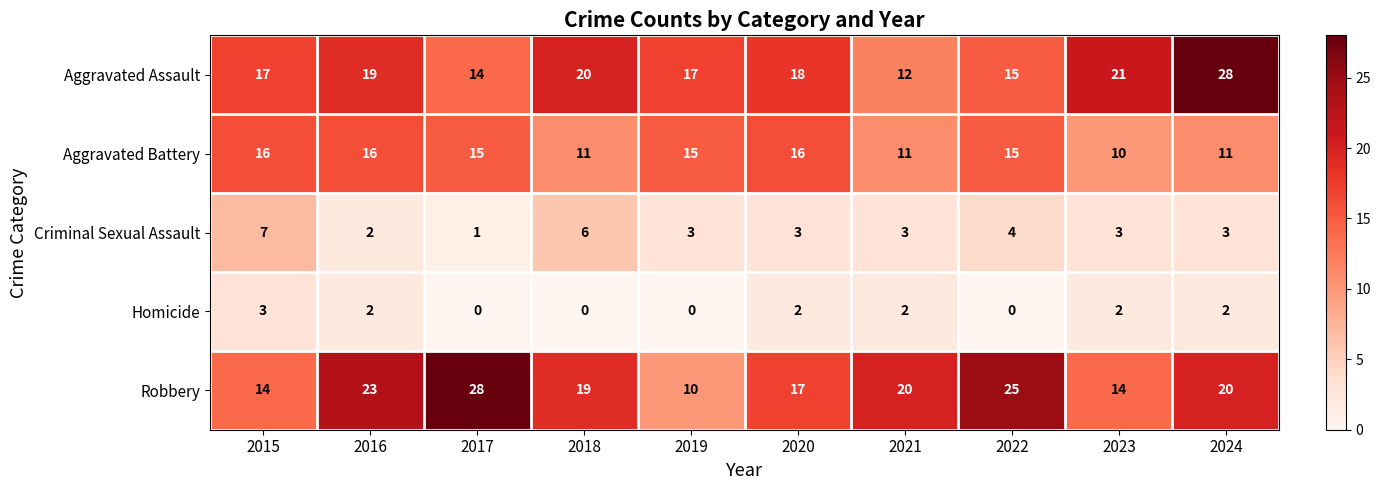

The value of Robbery at 2018 is 19. True or false?

True